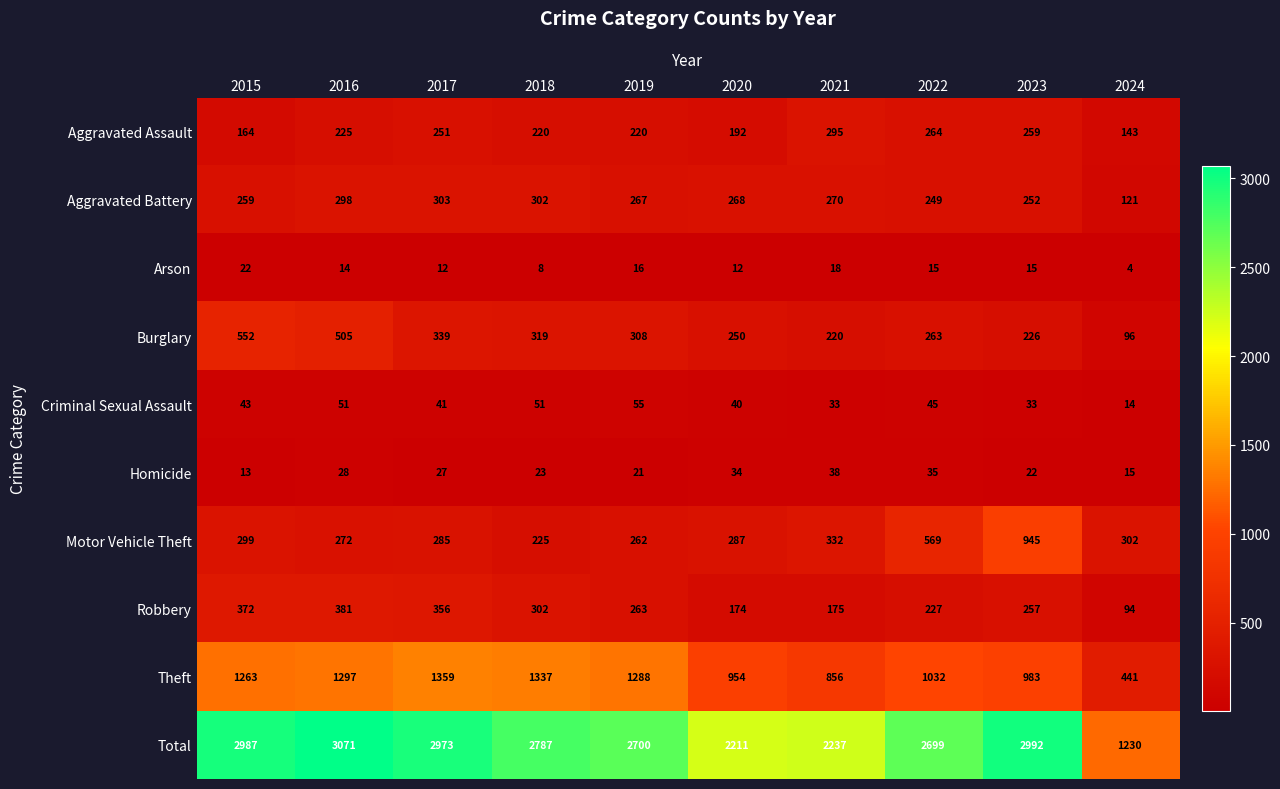

What is the difference between the second highest and second lowest values in the Homicide series?

20